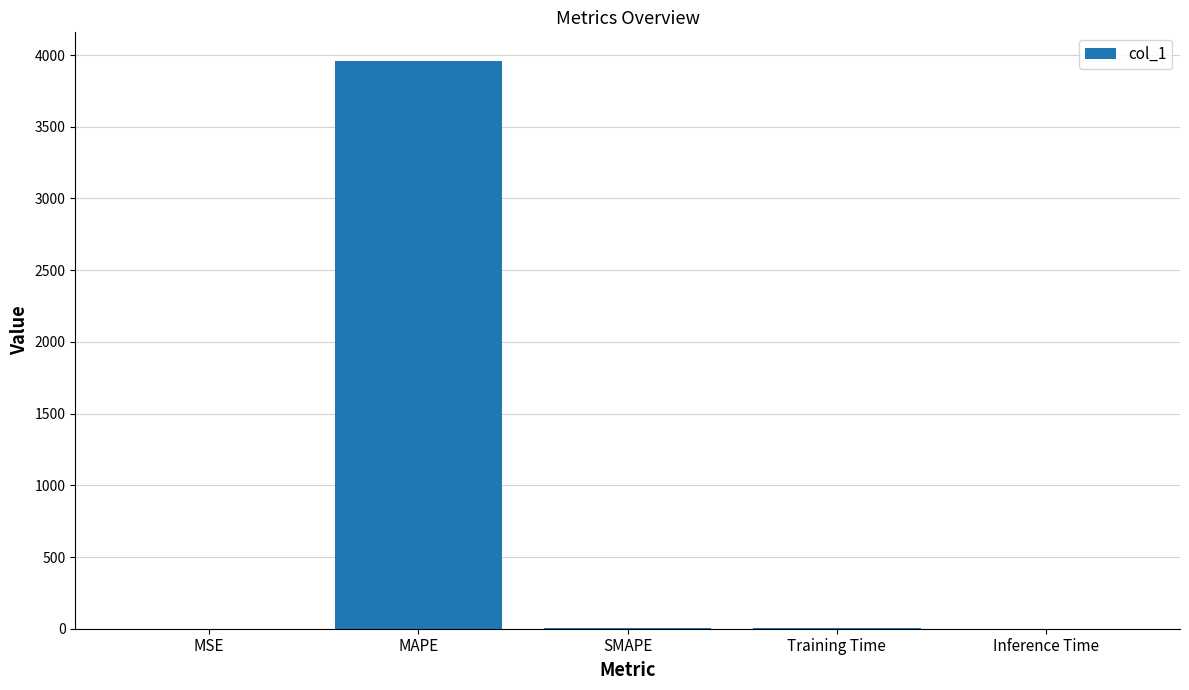

What is the sum of all values?

3964.3